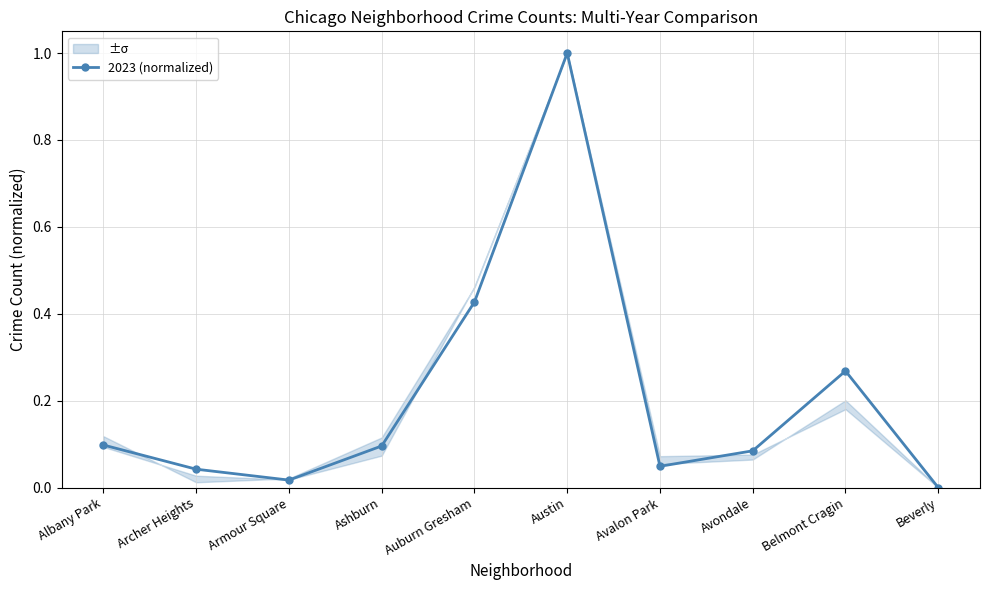

True or false: there are more than 0 points higher than both neighbors.

True